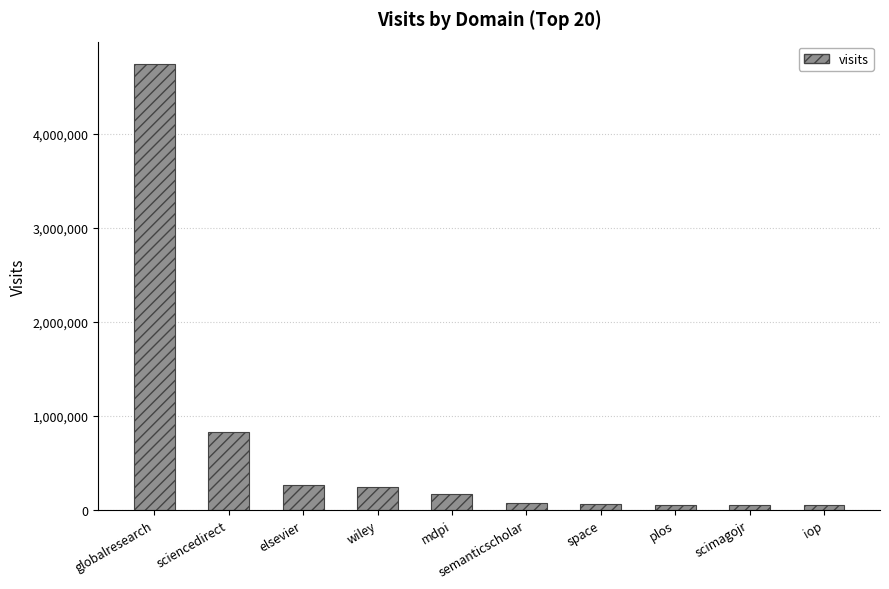

The value at mdpi is 167179. True or false?

True